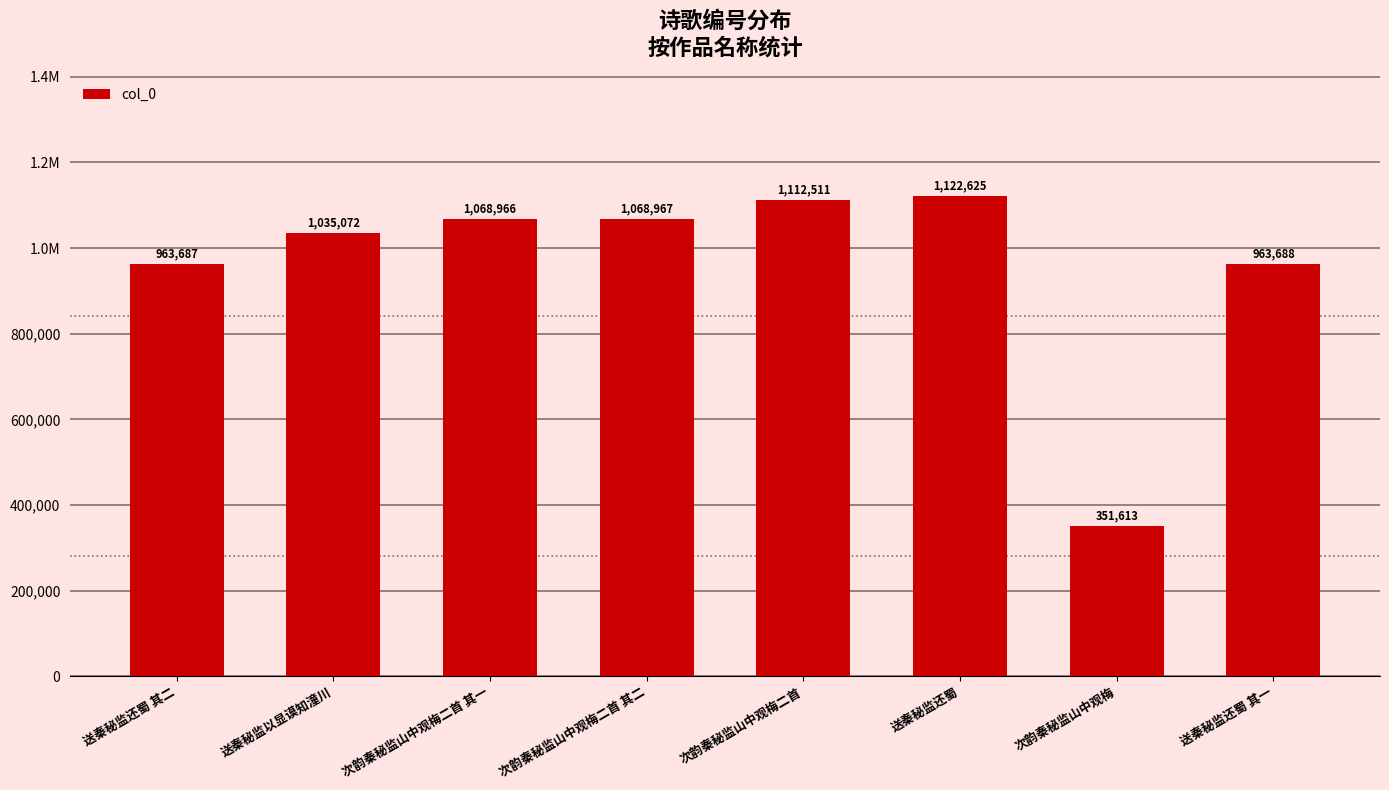

What is the sum of all values?

7687129